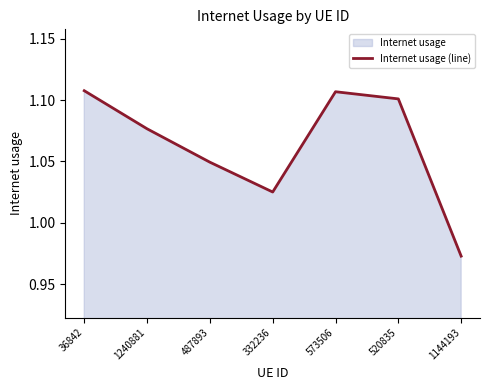

Is it true that the value at 1240881 is 1.8?

False